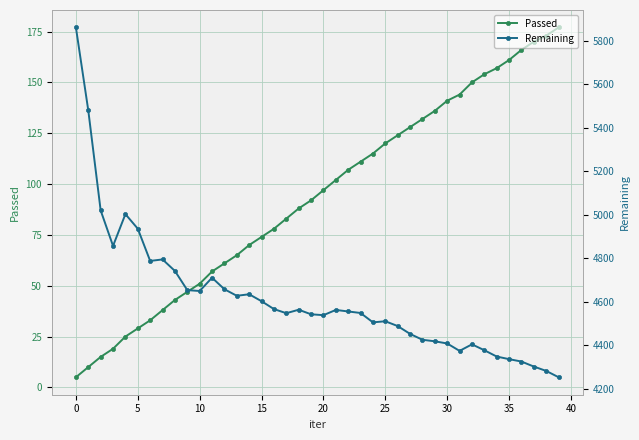

Which series has the largest total across all categories?

Remaining